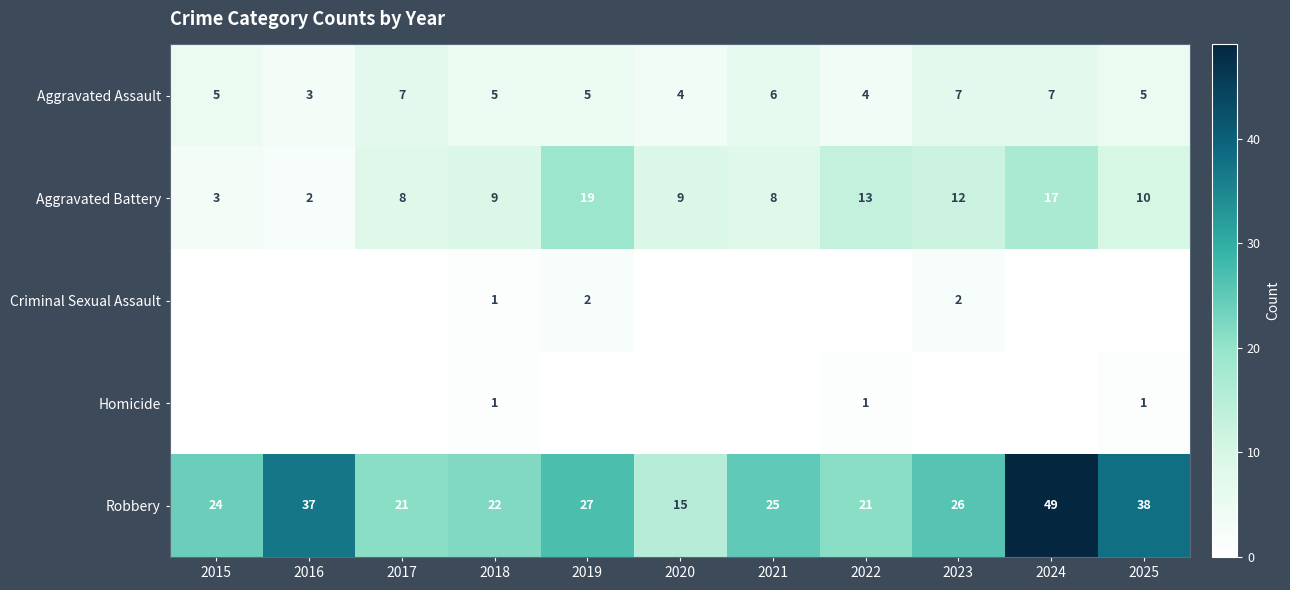

At how many categories does at least one series exceed 42?

1